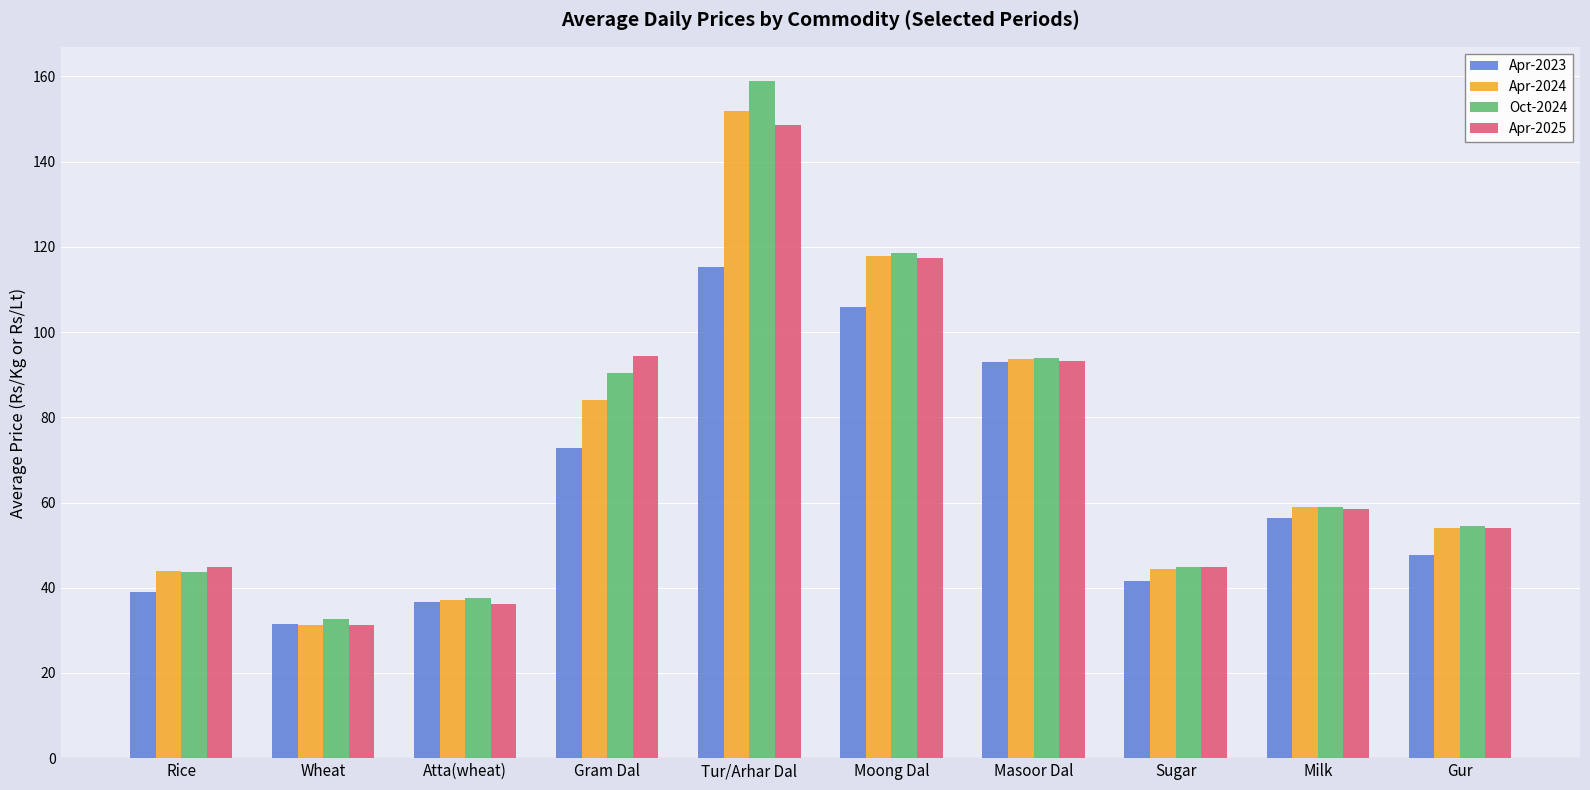

What are all the series names shown in the legend?

Apr-2023, Apr-2024, Oct-2024, Apr-2025